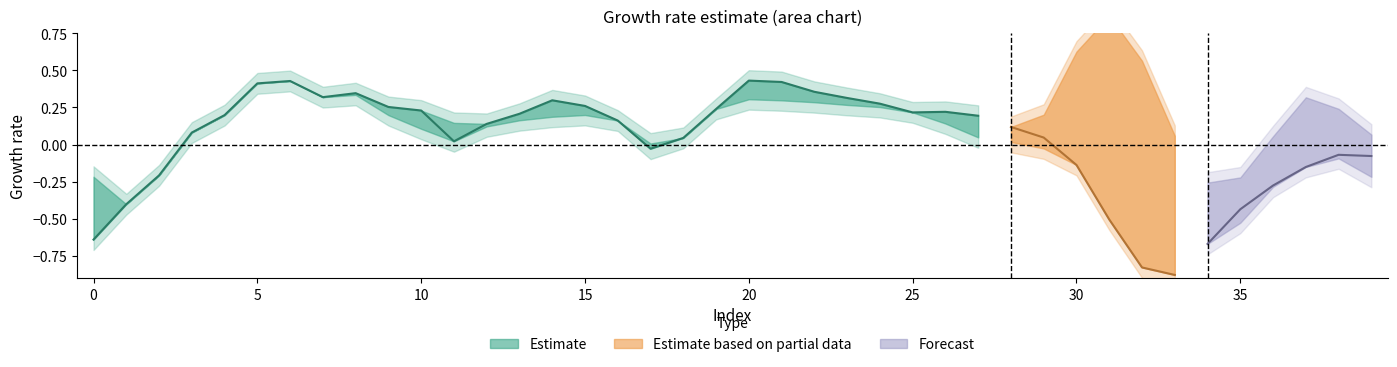

At which category does the chart reach its peak across all series?

31